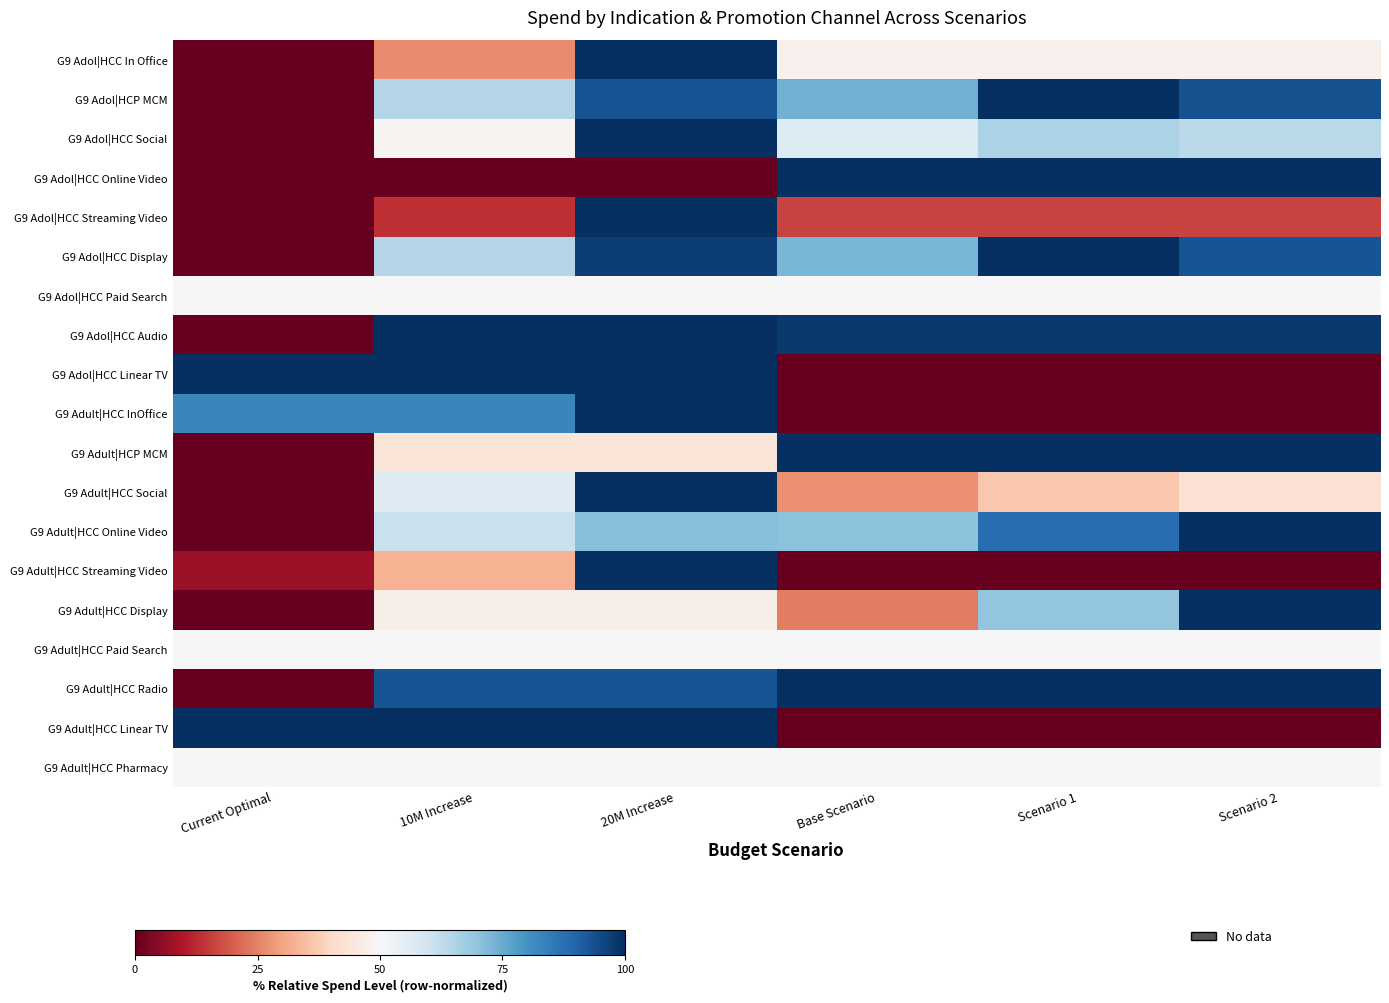

Which has a higher value, Scenario 2 or 10M Increase?

Scenario 2